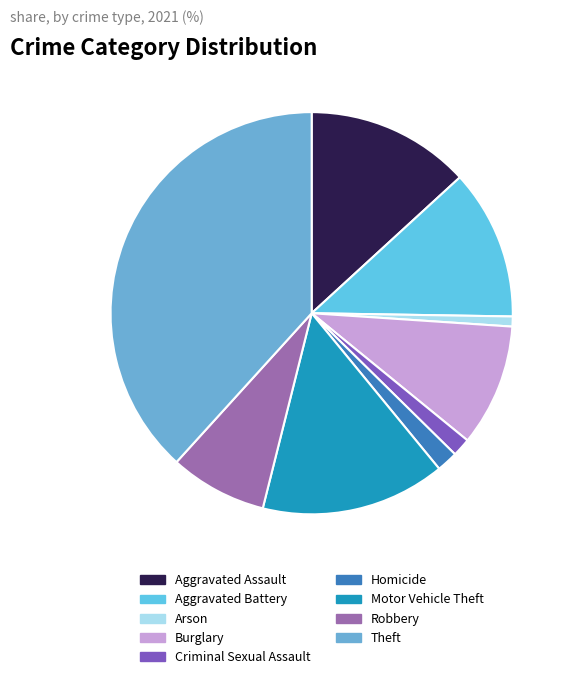

Do Criminal Sexual Assault and Aggravated Assault together represent more than half of the pie?

No